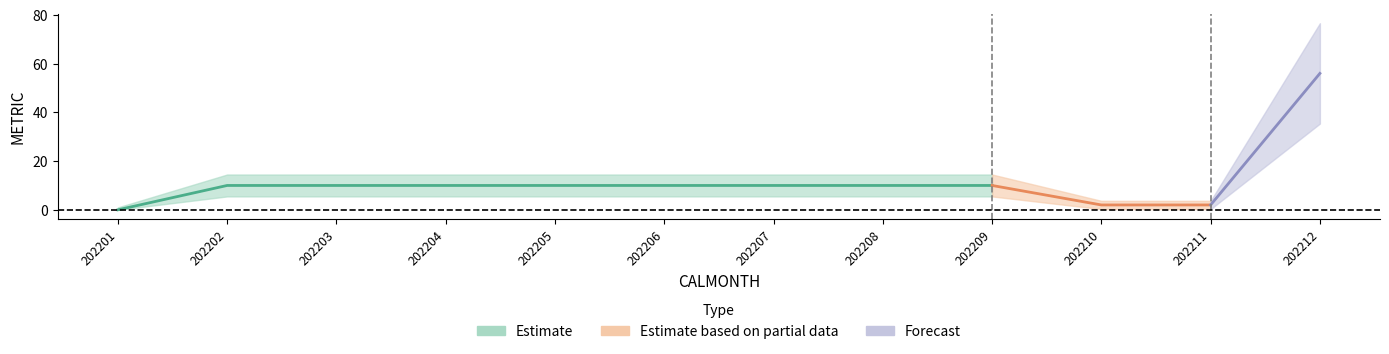

True or false: the data shows 10 at 202208.

True